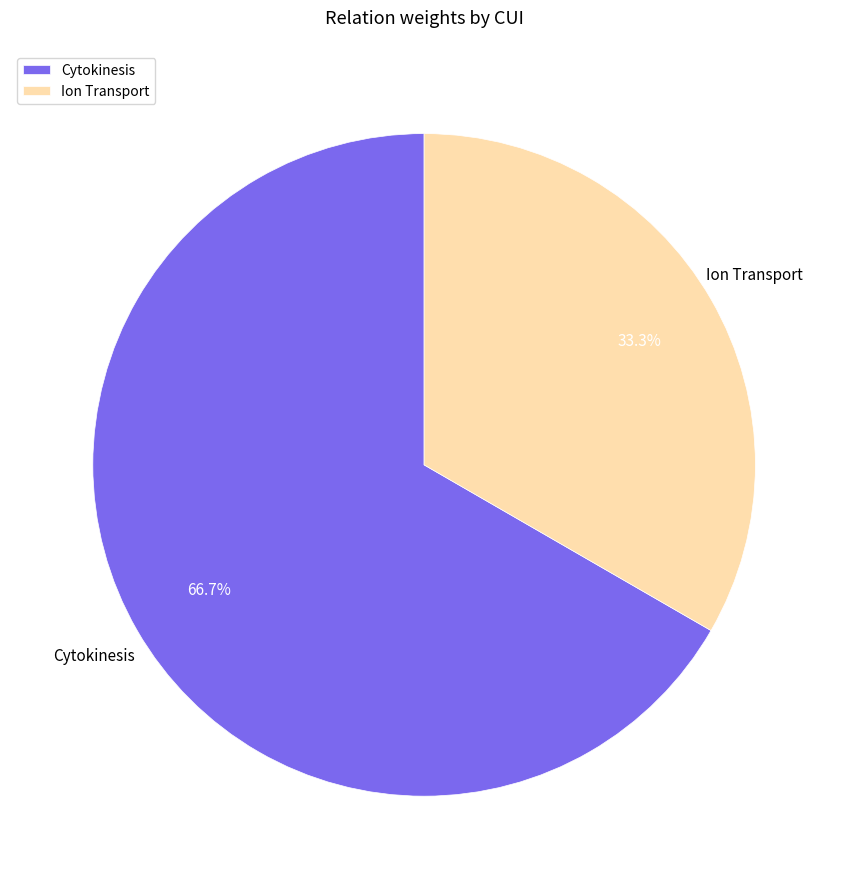

What portion of the pie excludes Ion Transport?

66.7%